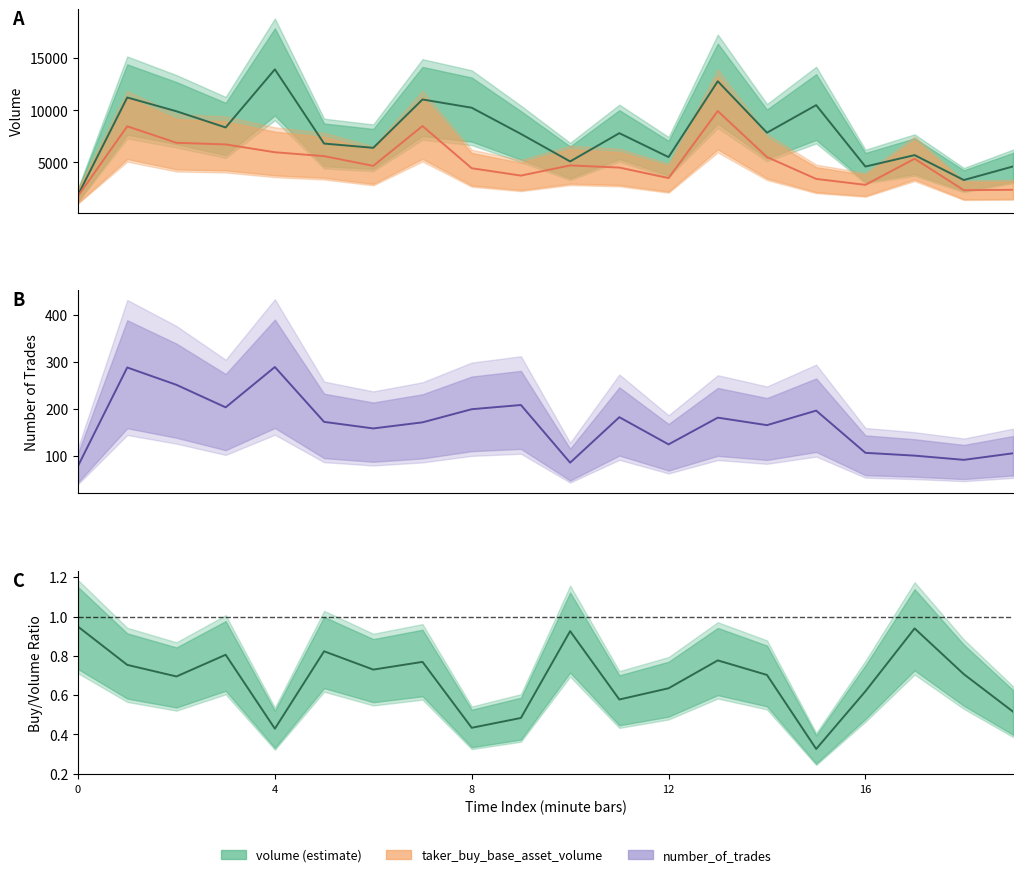

Which series has the widest spread of values?

volume